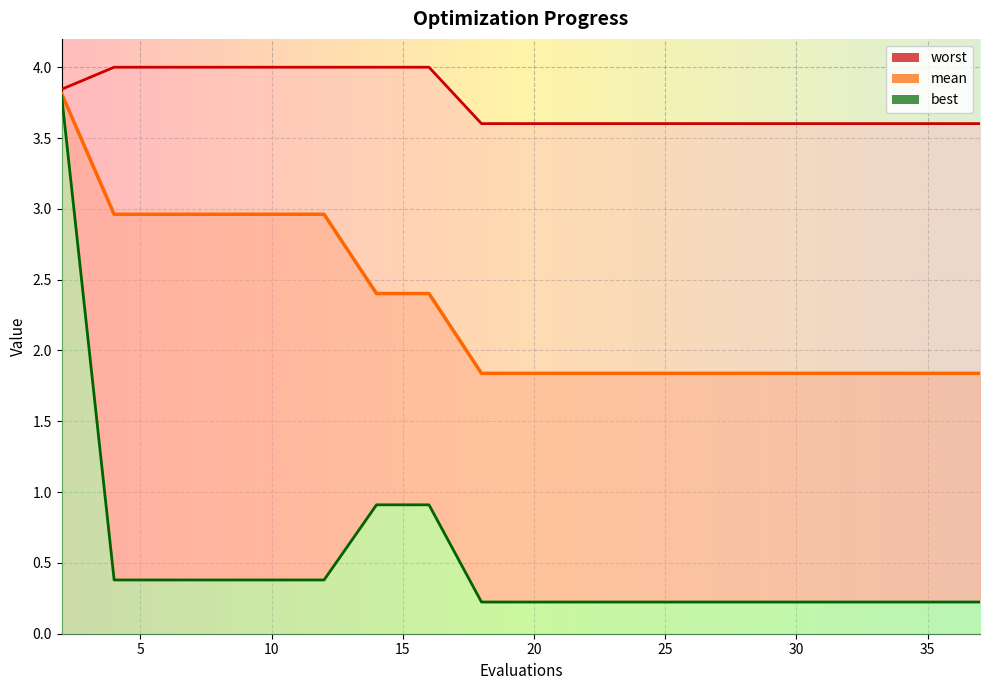

What is the average value of the best series?

0.5